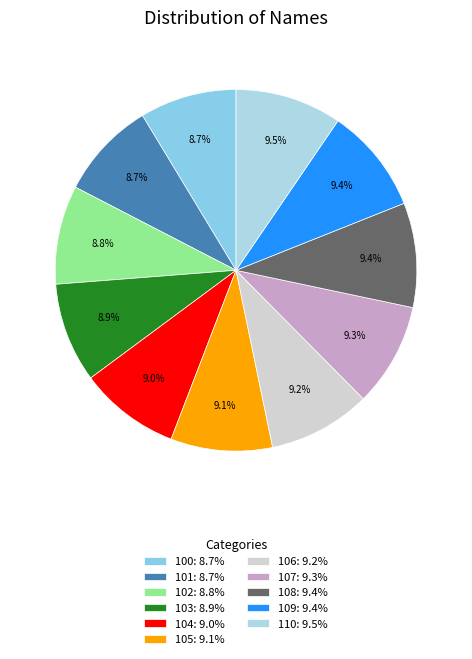

Is it true that 109 is 1% of the pie?

False